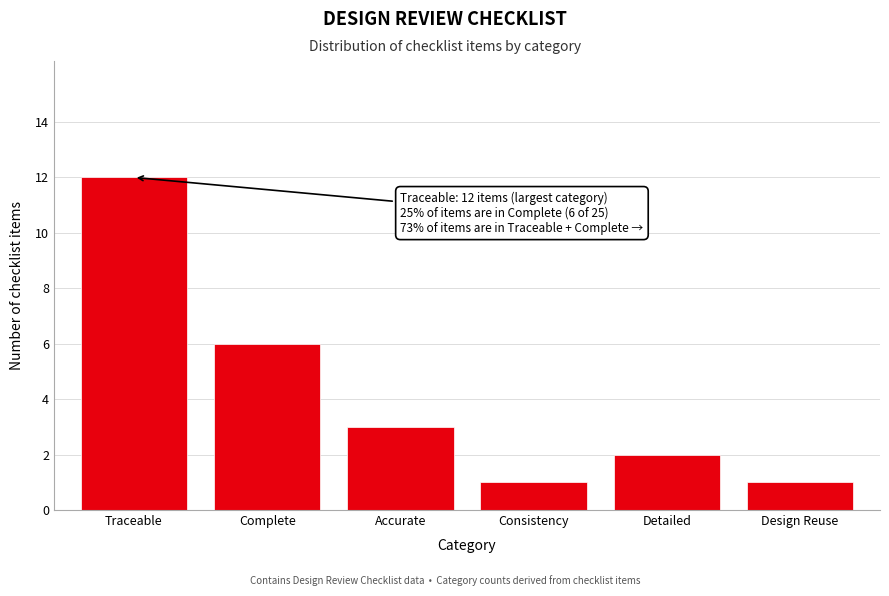

Reading left to right, transcribe all the data shown in this chart.

12	6	3	1	2	1